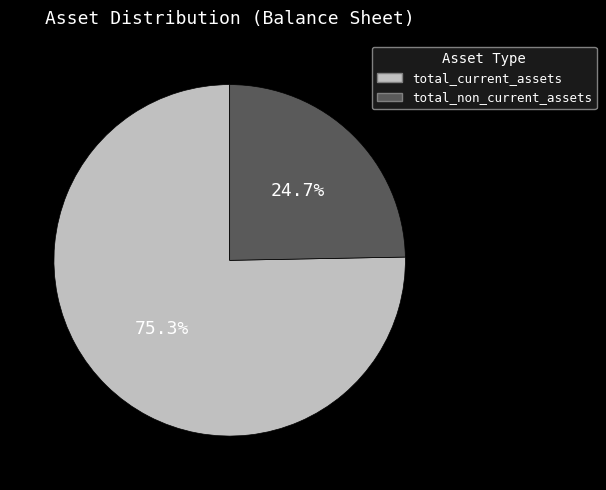

Is total_non_current_assets the majority of the pie?

No